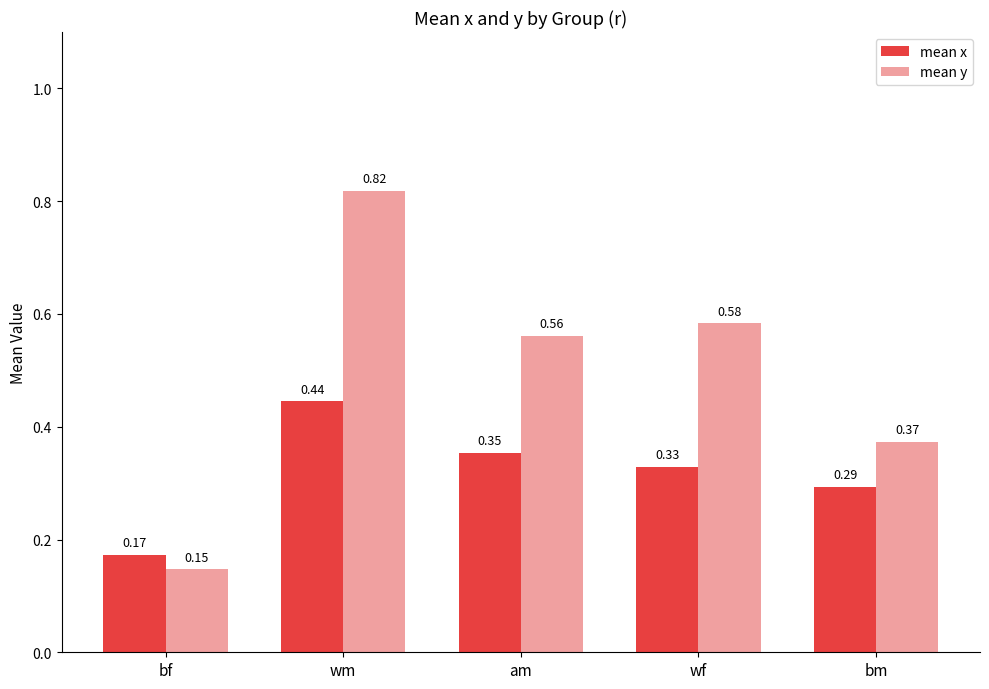

How many bars are there in total?

10